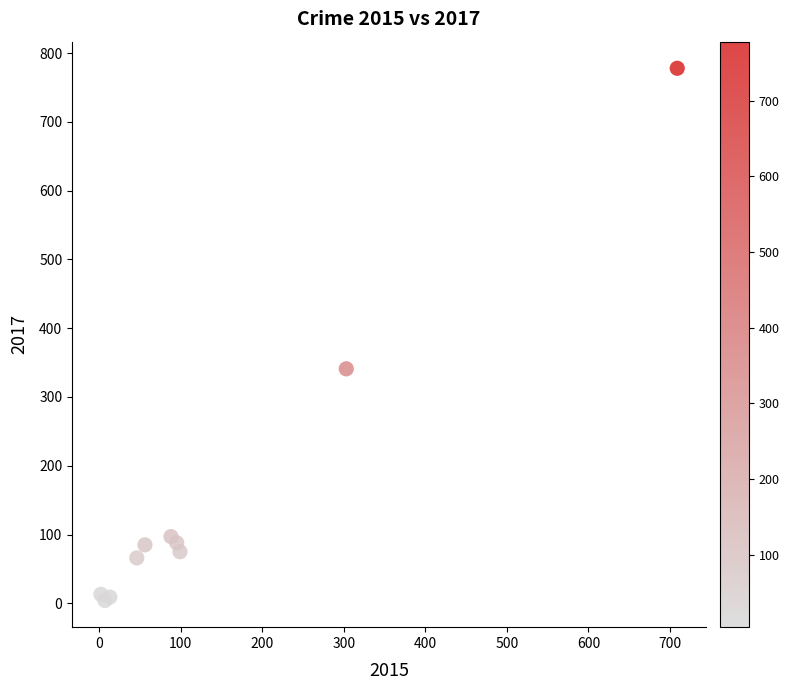

What Y value in the scatter plot is closest to 391?

341